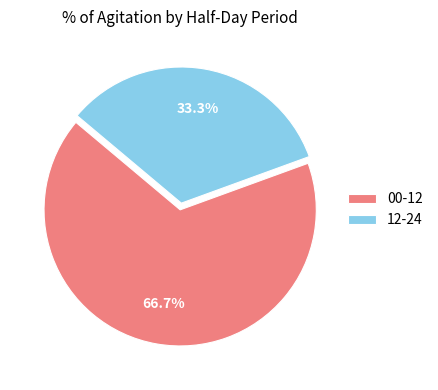

What is the ratio of the value at 00-12 to the value at 12-24?

2.0